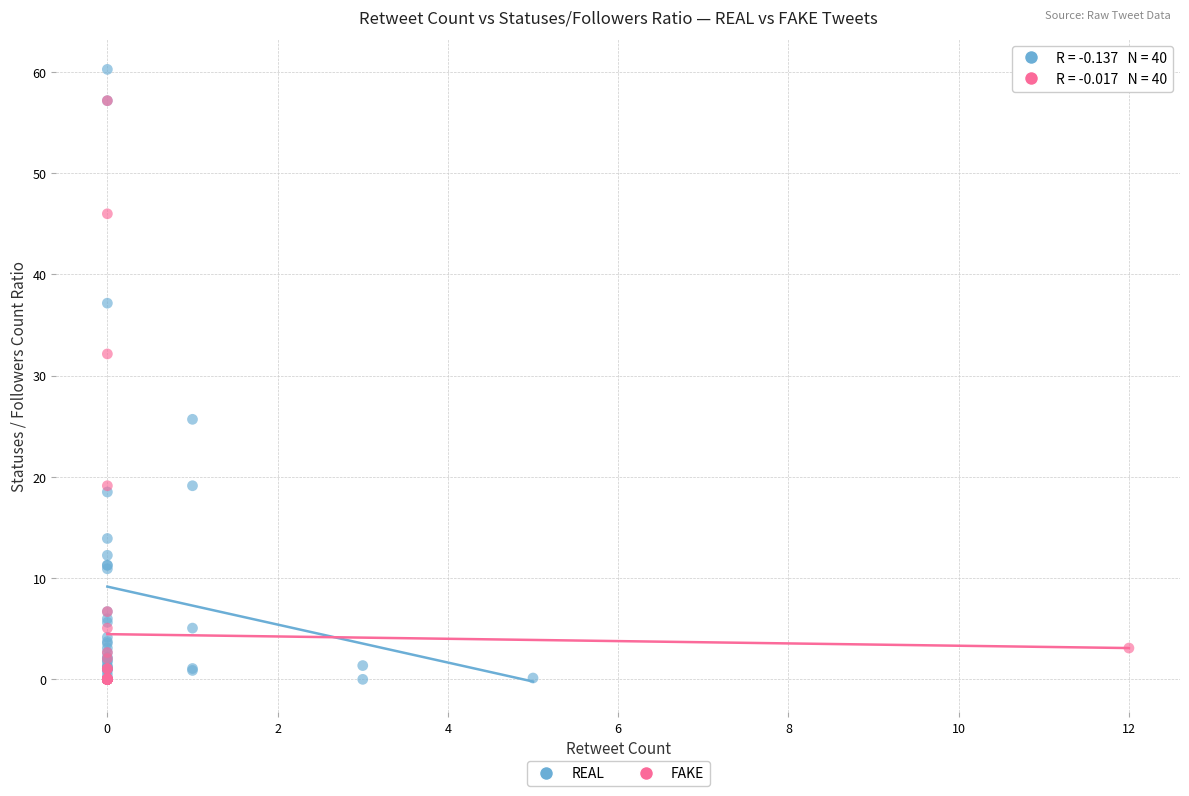

Which series reaches the maximum Y coordinate?

REAL